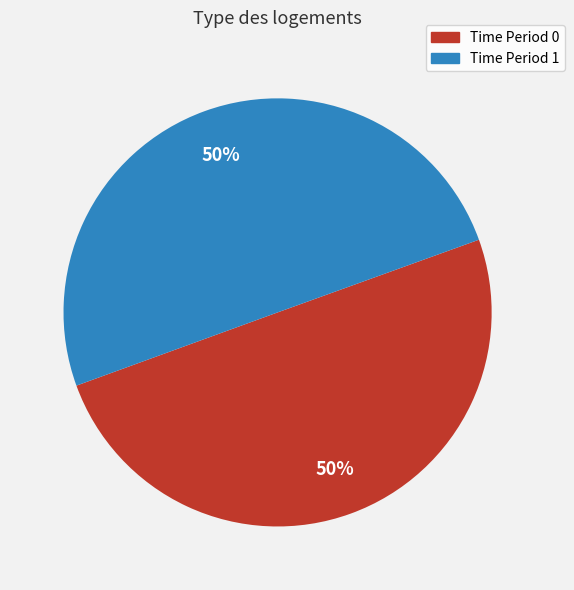

To the nearest percent, what is the average slice percentage?

50%